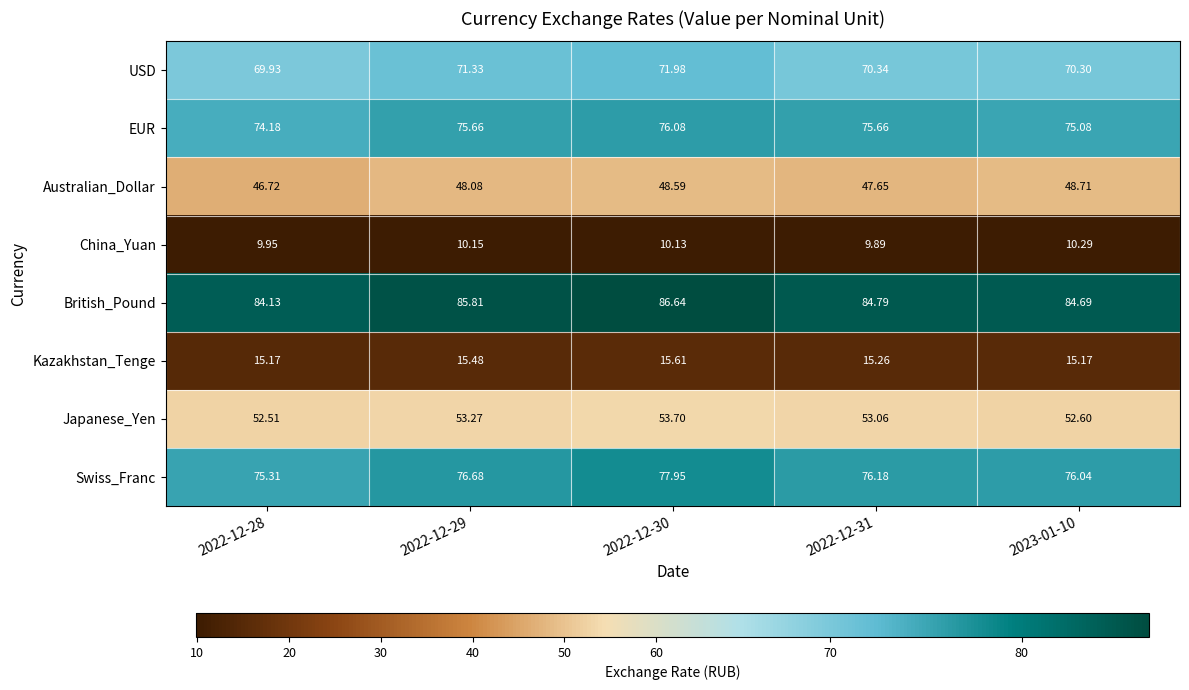

Which series has the largest range (max minus min)?

Swiss_Franc